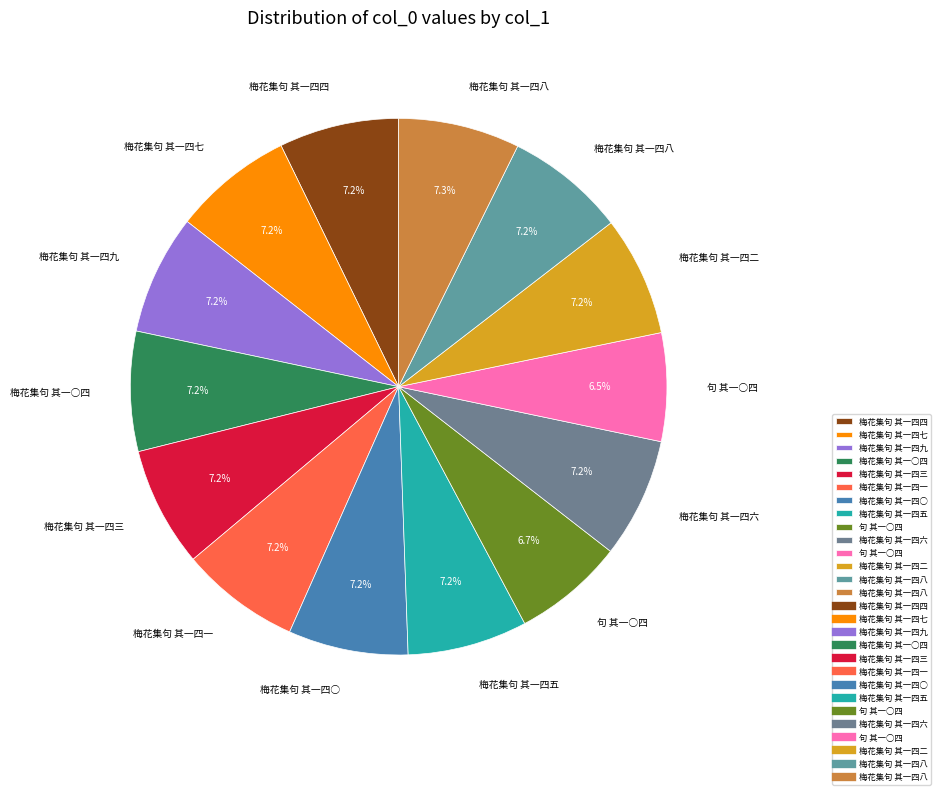

How many segments does this pie chart have?

14